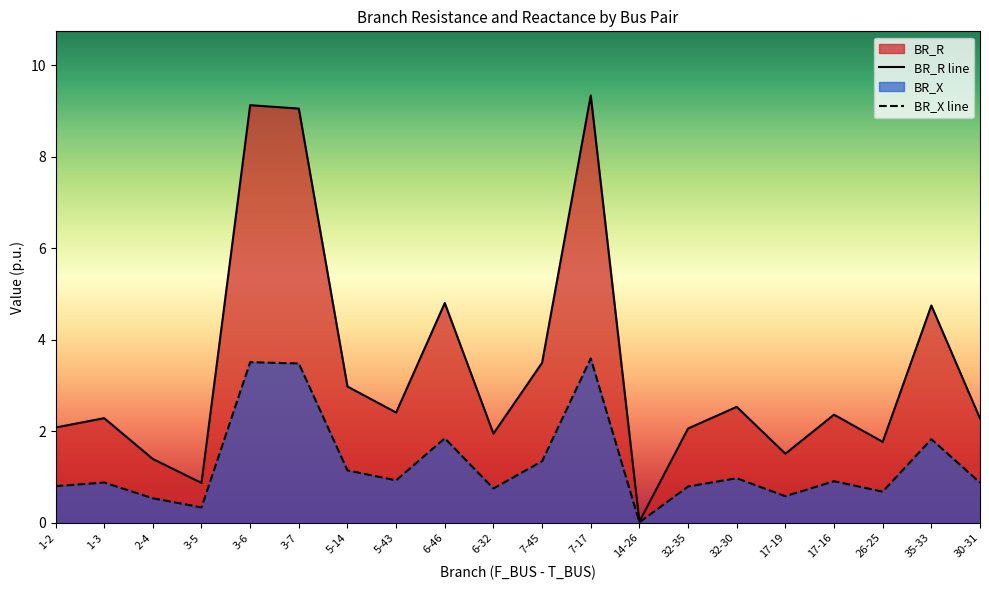

What is the total value across all series at 6-46?

6.6